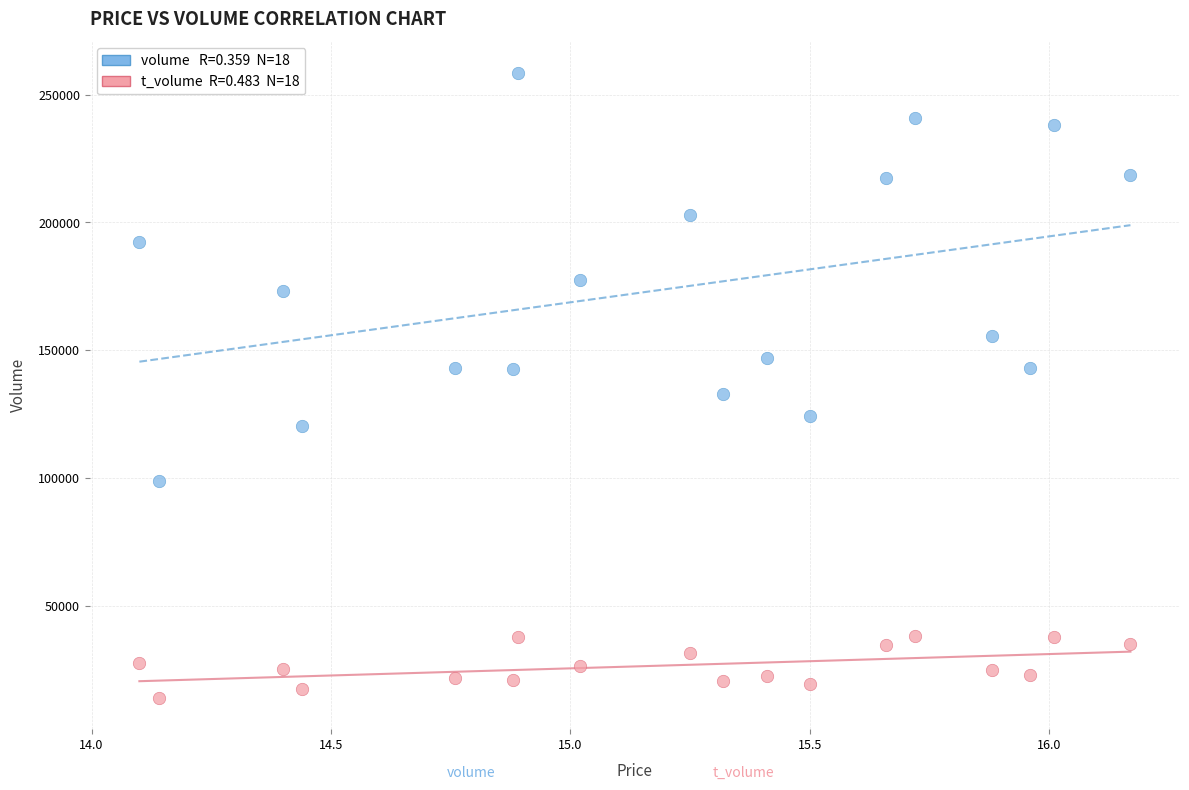

Across all data points, what is the range of Y values (max minus min)?

244653